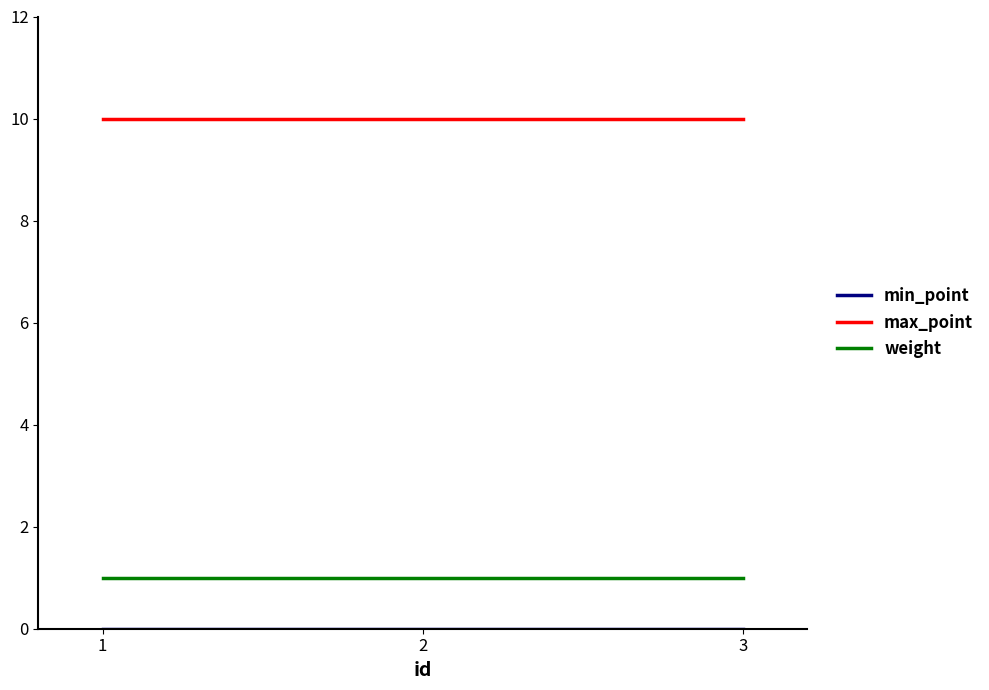

What is the difference between the highest and lowest values at 2?

10